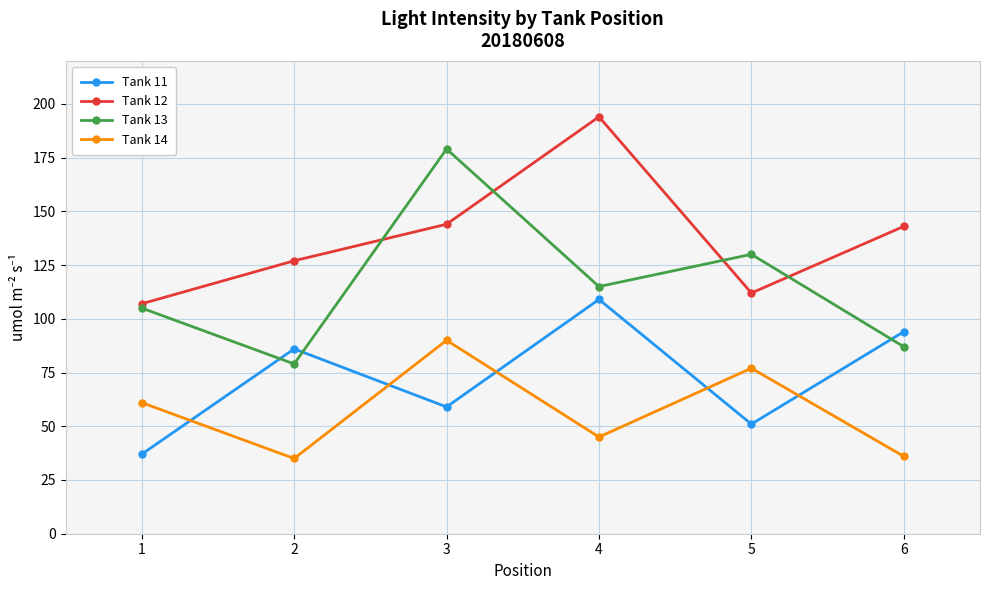

The Tank 12 series shows 31 at 1. True or false?

False